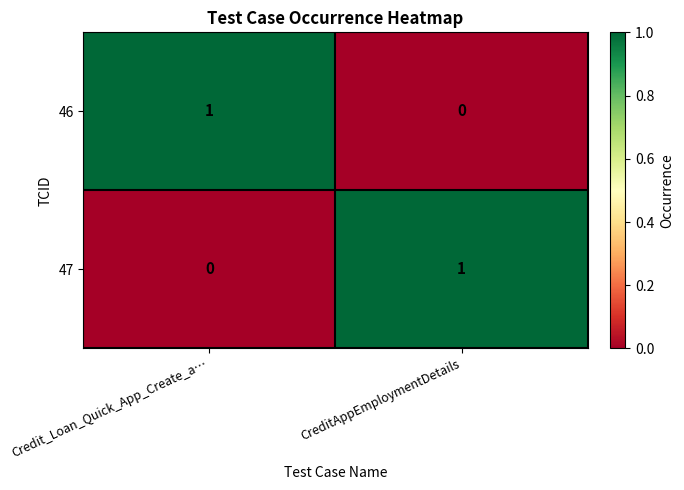

At which label is 46 closest to 0?

CreditAppEmploymentDetails